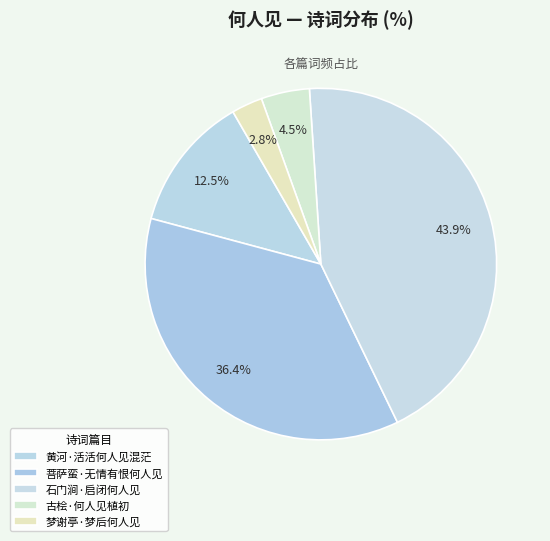

To the nearest percent, what is the average slice percentage?

20%